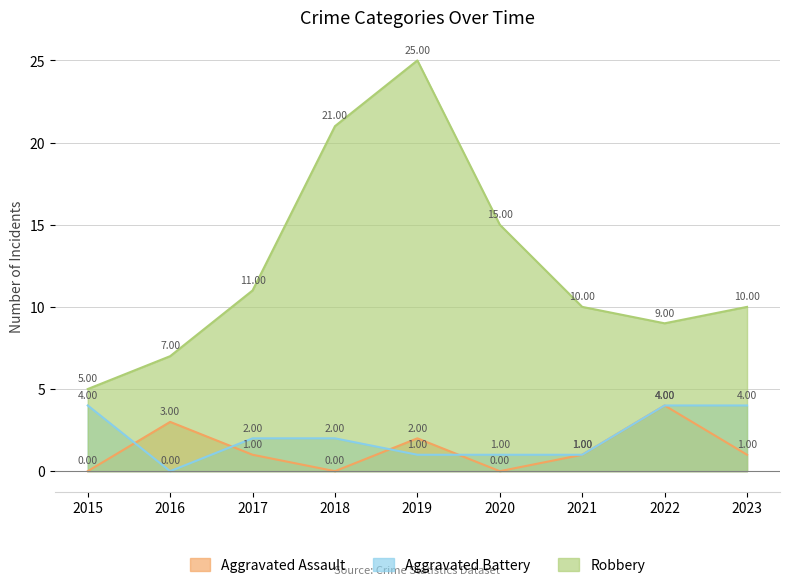

What is the lowest value of the Robbery series?

5